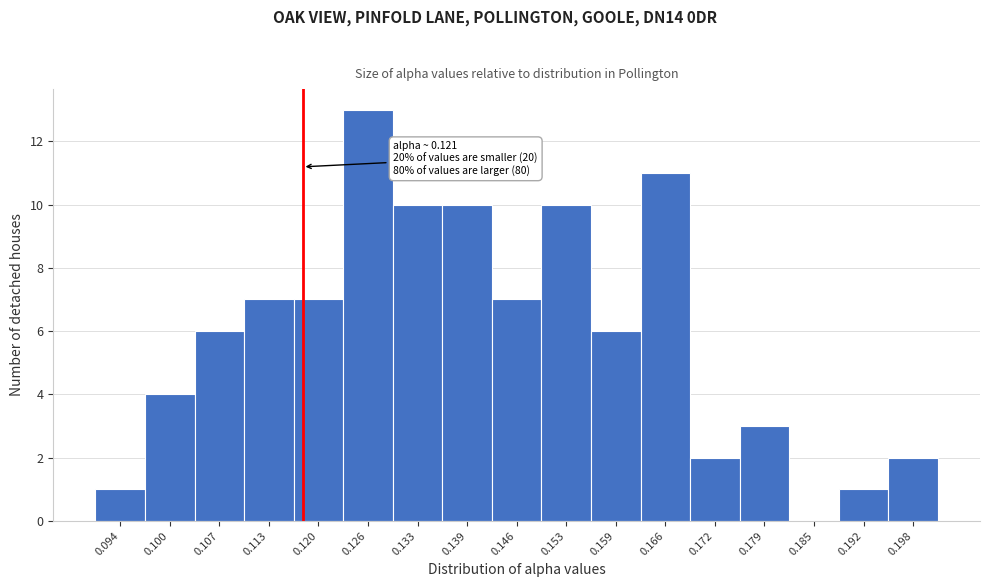

Reading left to right, what are all the values shown in this chart?

0.094=1	0.100=4	0.107=6	0.113=7	0.120=7	0.126=13	0.133=10	0.139=10	0.146=7	0.153=10	0.159=6	0.166=11	0.172=2	0.179=3	0.185=0	0.192=1	0.198=2